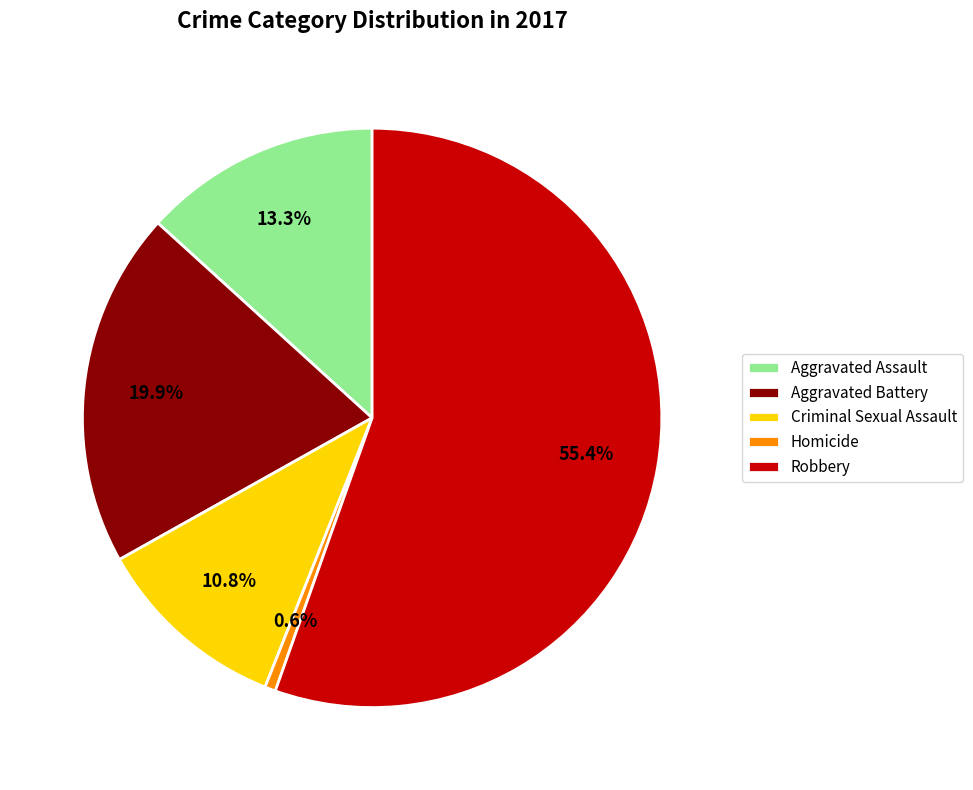

Which category has the smallest portion of the pie?

Homicide